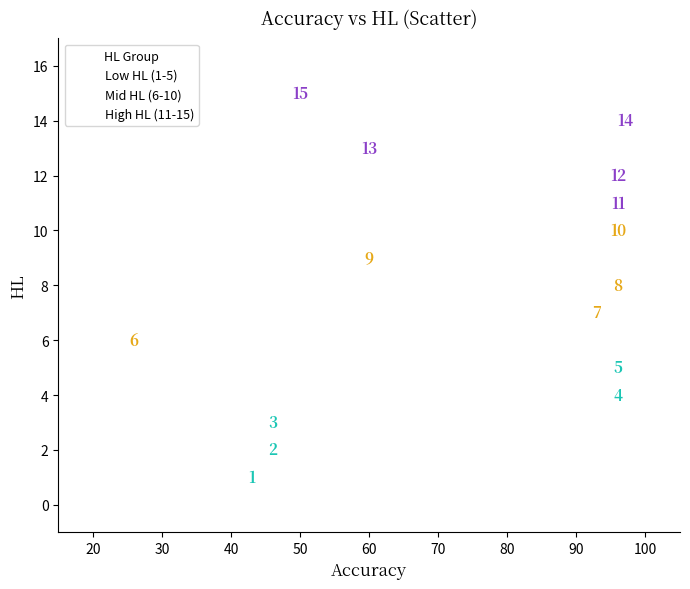

Which series contains the highest Y value?

High HL (11-15)